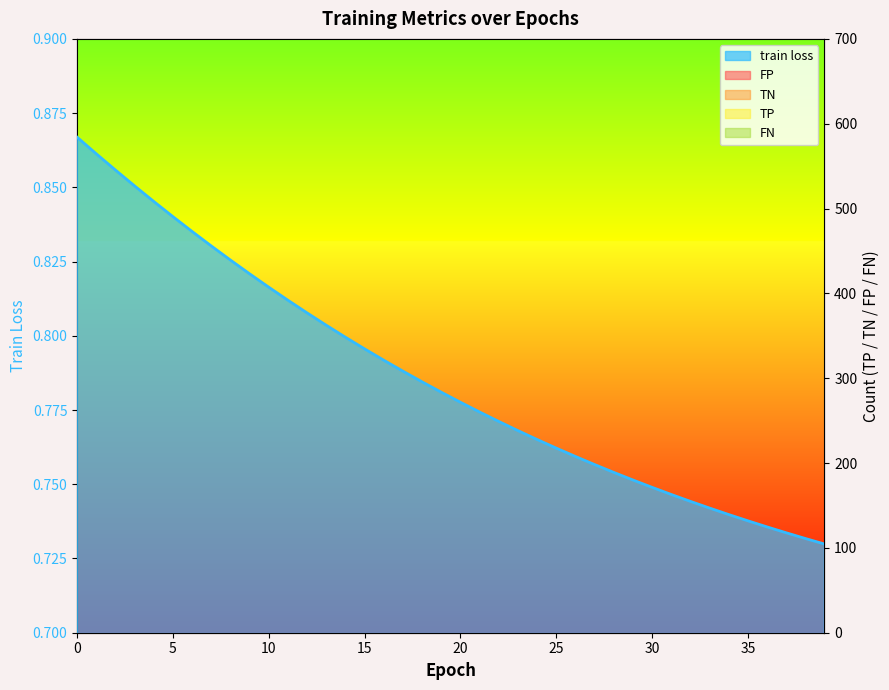

At which label is TP closest to 204?

23